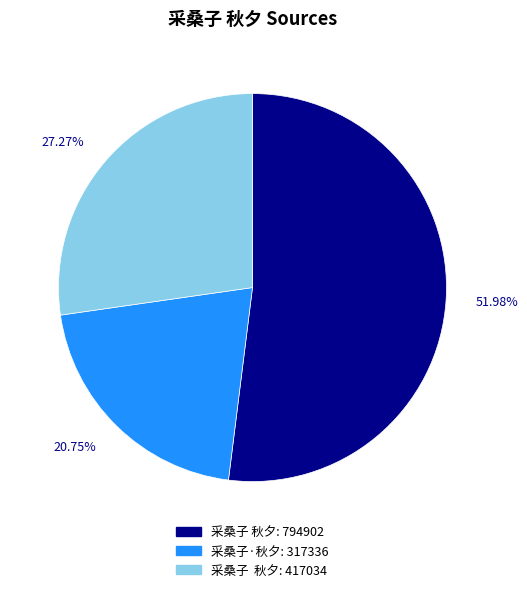

Does 采桑子·秋夕: 317336 account for over 50% of the chart?

No